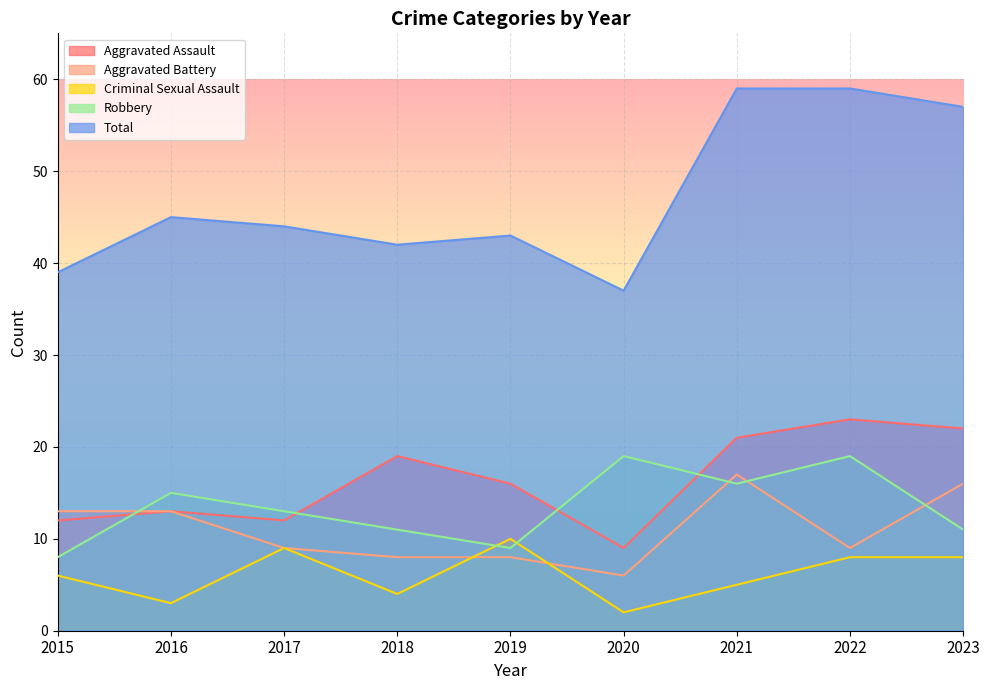

What is the sum of all Total values?

425